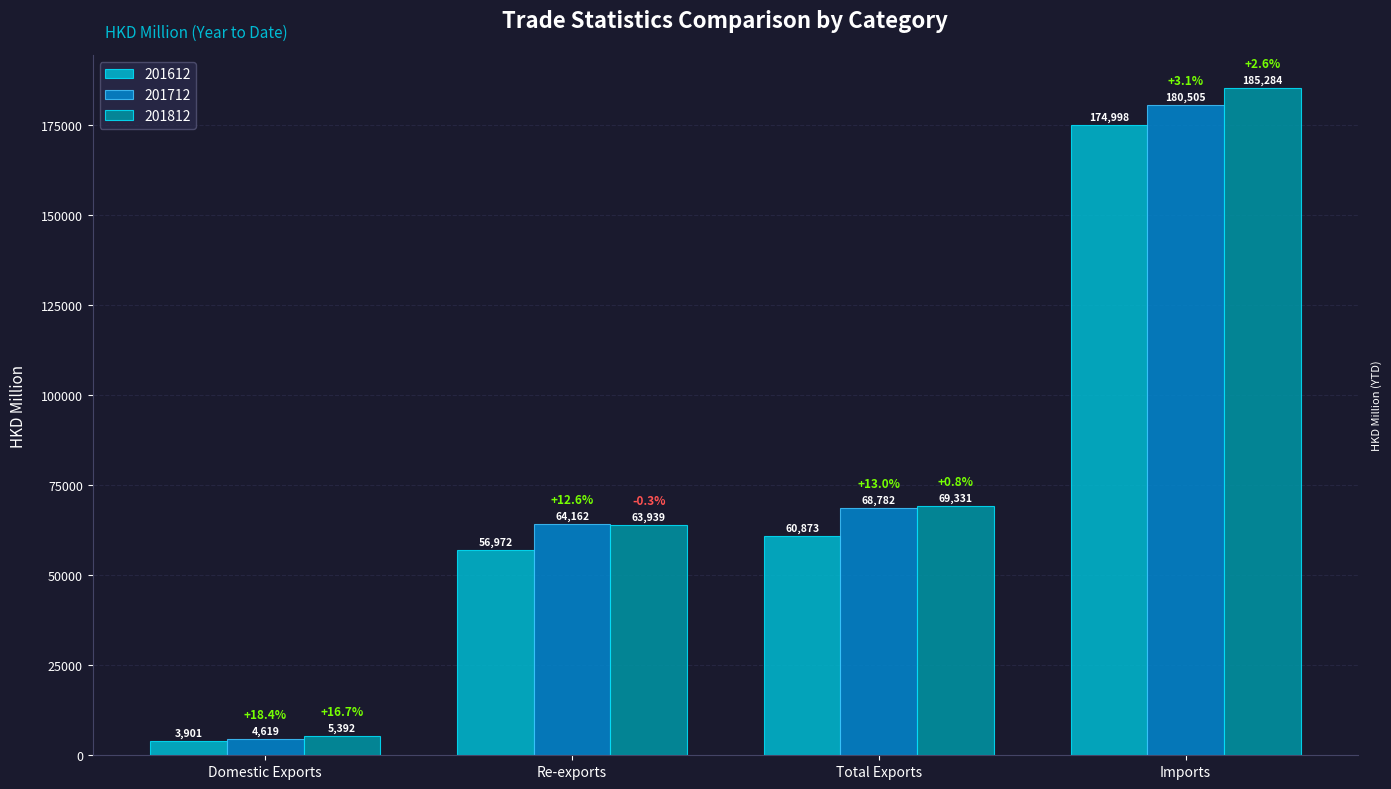

Between Domestic Exports and Total Exports, which series saw the biggest shift?

201712